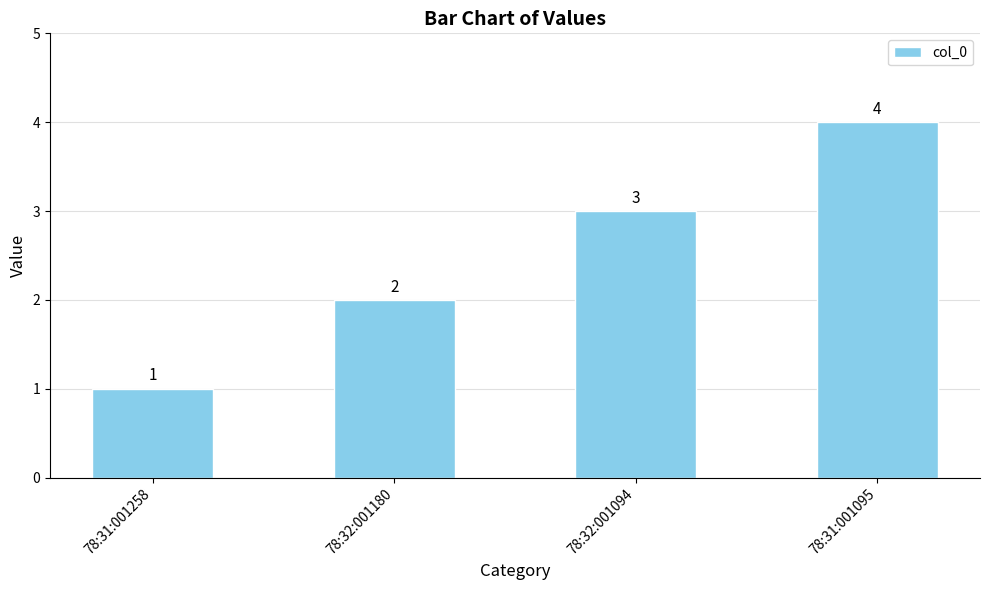

Is it true that the value at 78:32:001180 is 4?

False